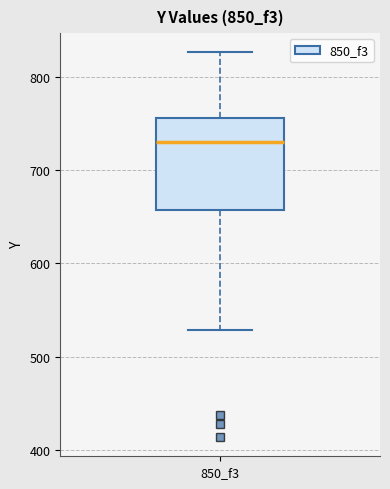

Transcribe this box plot: give where the median line is, the range the box spans, and where the two whiskers end, as read against the y-axis. The values are not printed on the chart, so give them approximately, as read against the axis.

median 730, box 660 to 760, whiskers 530 to 830